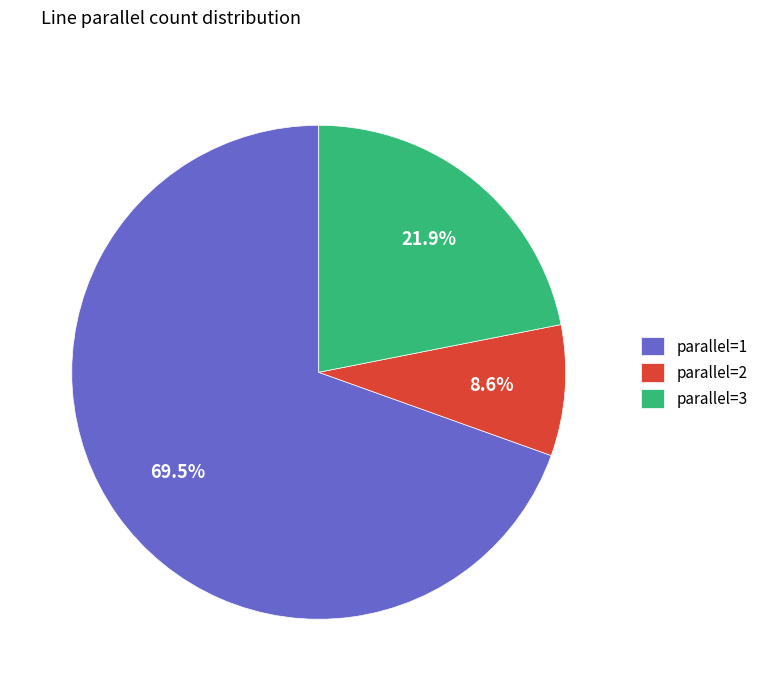

What is the smallest slice in the pie chart?

parallel=2